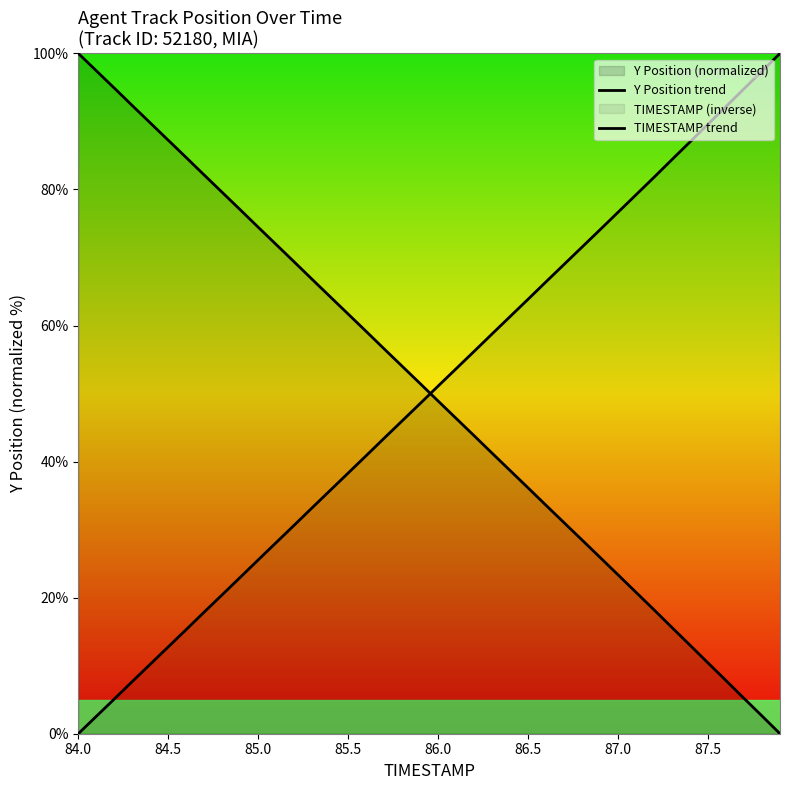

What is the value of the TIMESTAMP trend point at the 11th from the left?

25.6